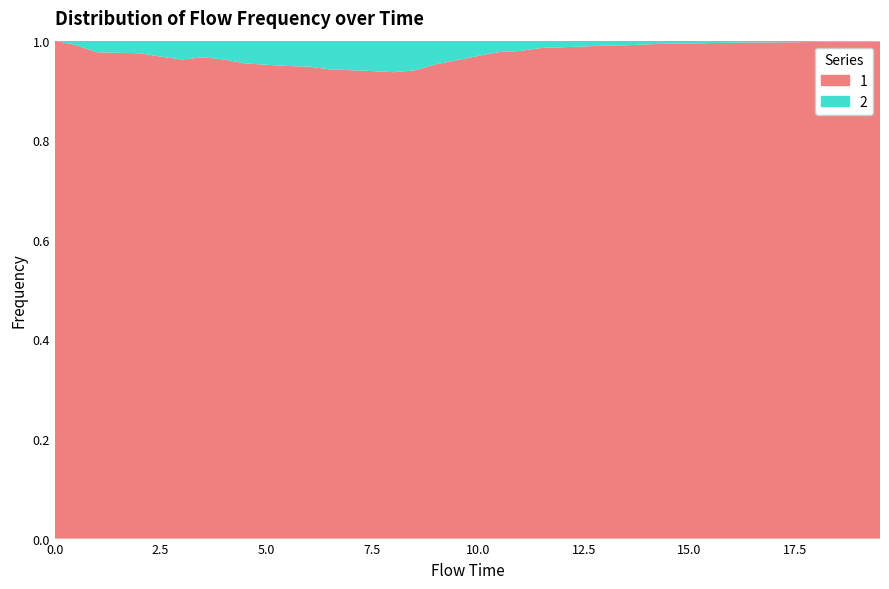

Reading right to left, transcribe all the data shown in this chart.

19.5=0.0	19.0=0.0	18.5=0.0	18.0=0.0	17.5=0.0	17.0=0.0	16.5=0.0	16.0=0.0	15.5=0.0	15.0=0.0	14.5=0.0	14.0=0.0	13.5=0.0	13.0=0.0	12.5=0.0	12.0=0.0	11.5=0.0	11.0=0.0	10.5=0.0	10.0=0.0	9.5=0.0	9.0=0.0	8.5=0.1	8.0=0.1	7.5=0.1	7.0=0.1	6.5=0.1	6.0=0.1	5.5=0.1	5.0=0.0	4.5=0.0	4.0=0.0	3.5=0.0	3.0=0.0	2.5=0.0	2.0=0.0	1.5=0.0	1.0=0.0	0.5=0.0	0.0=0.0